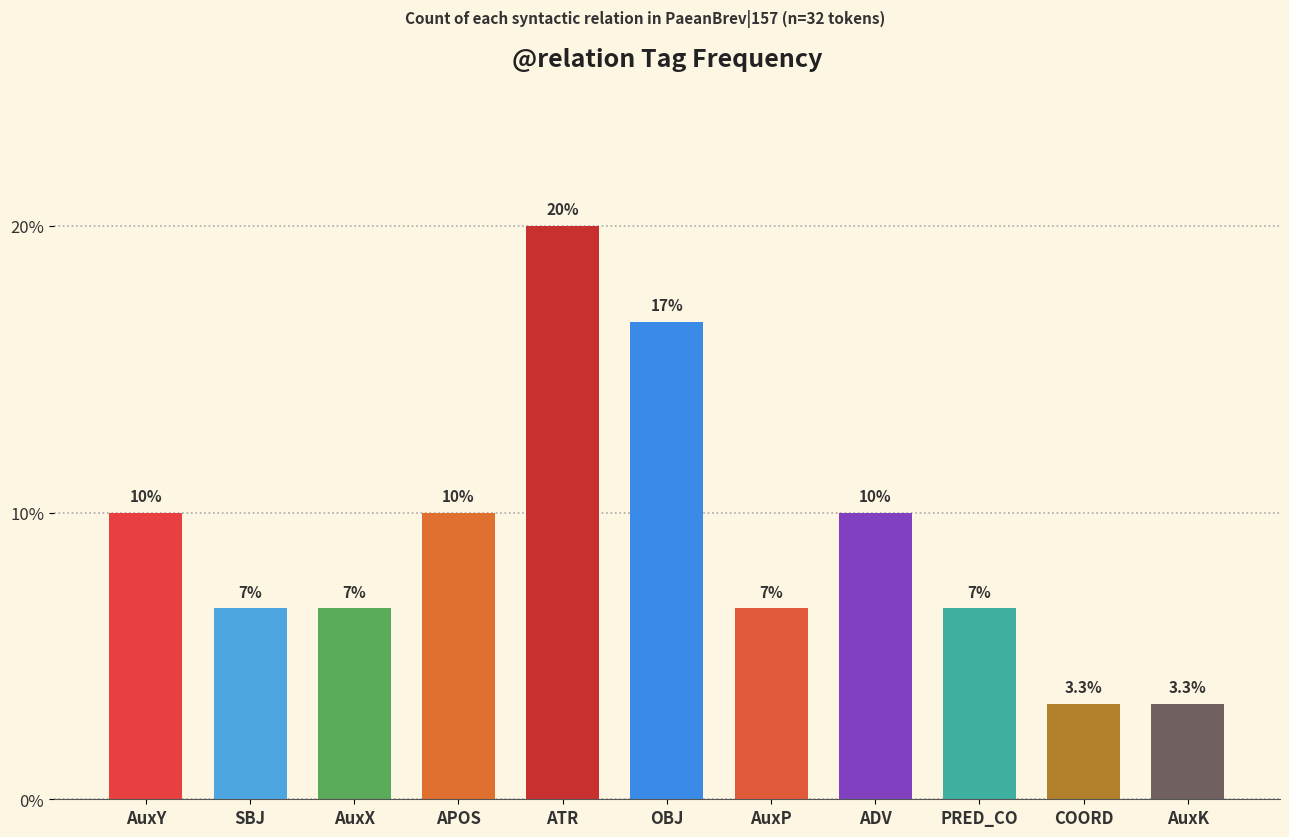

What position from the right is COORD?

2